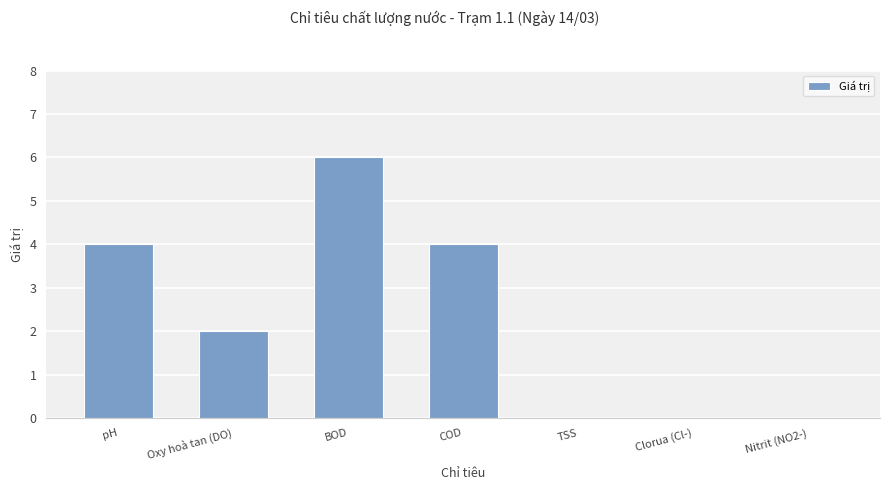

How many categories are shown in the chart?

7